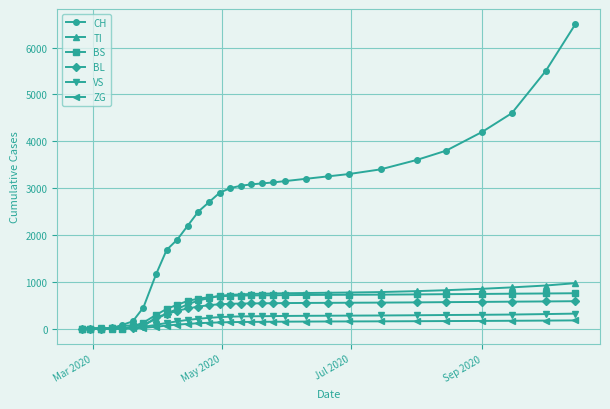

Which series has the widest spread of values?

CH